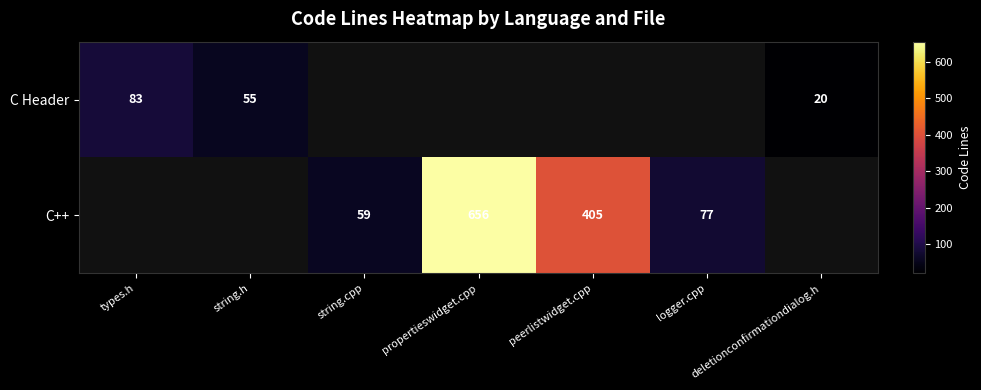

True or false: C++ has a value of 77 at logger.cpp.

True